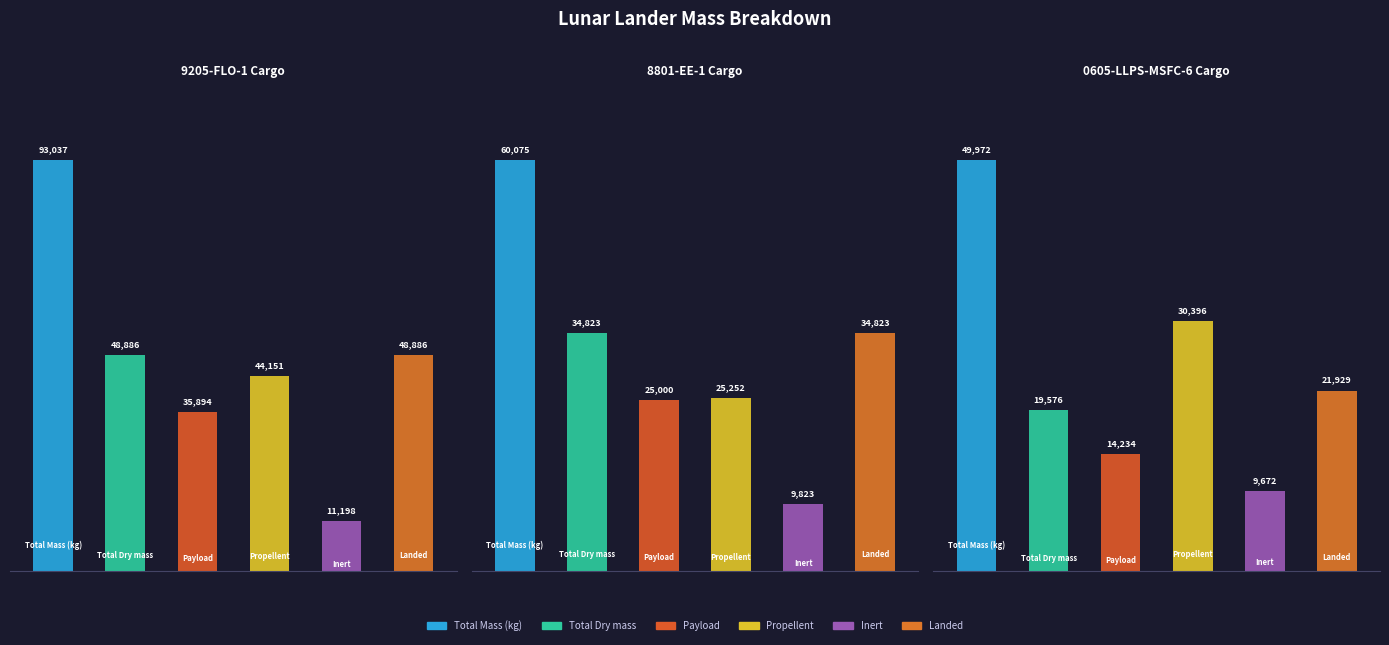

What is the highest value of the Total Mass (kg) series?

93037